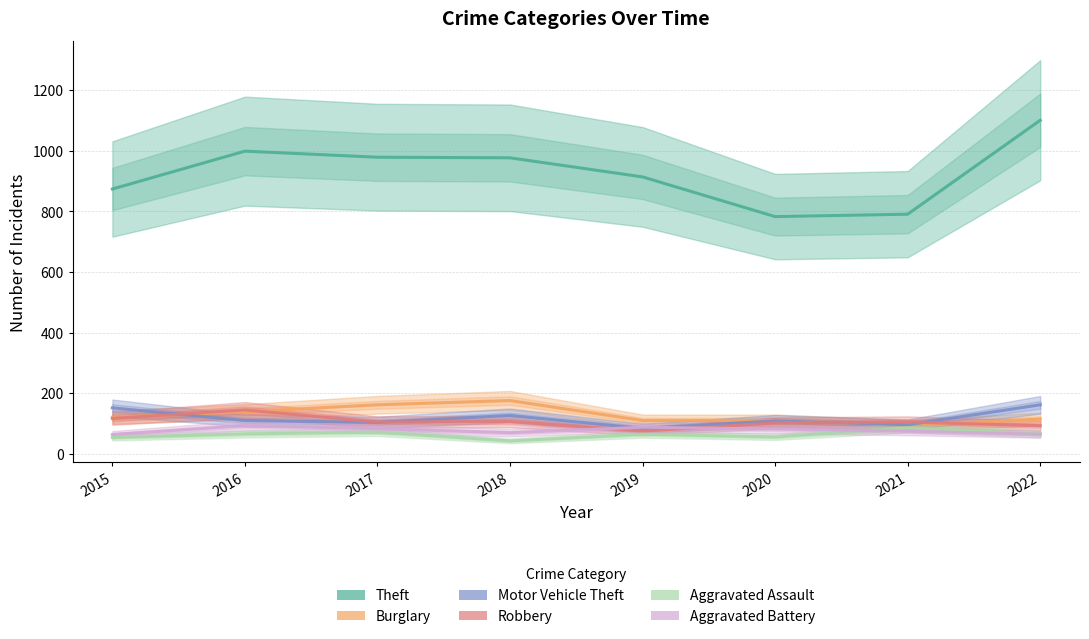

What is the sum of the Motor Vehicle Theft values at 2015 and 2016?

262